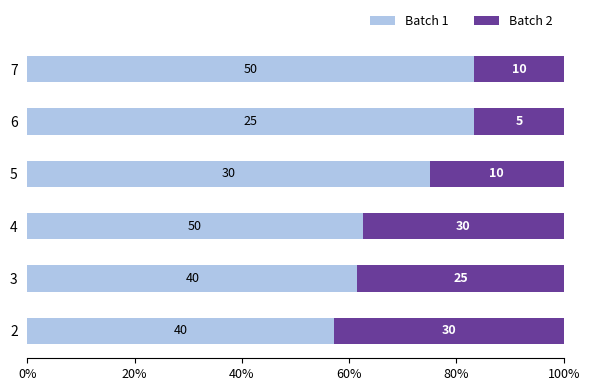

What are all the series names shown in the legend?

Batch 1, Batch 2